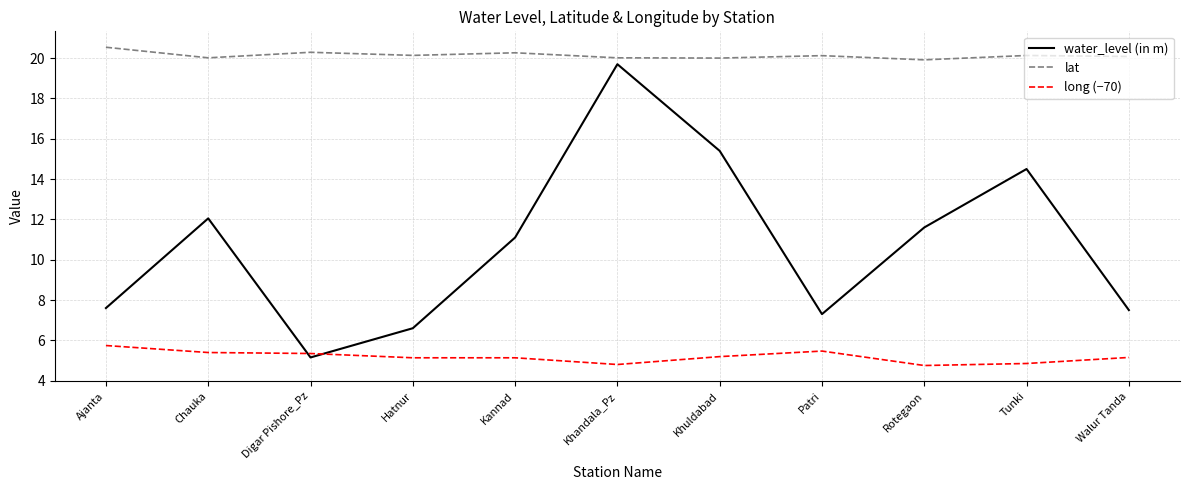

What value does the water_level (in m) series have at Kannad?

11.1